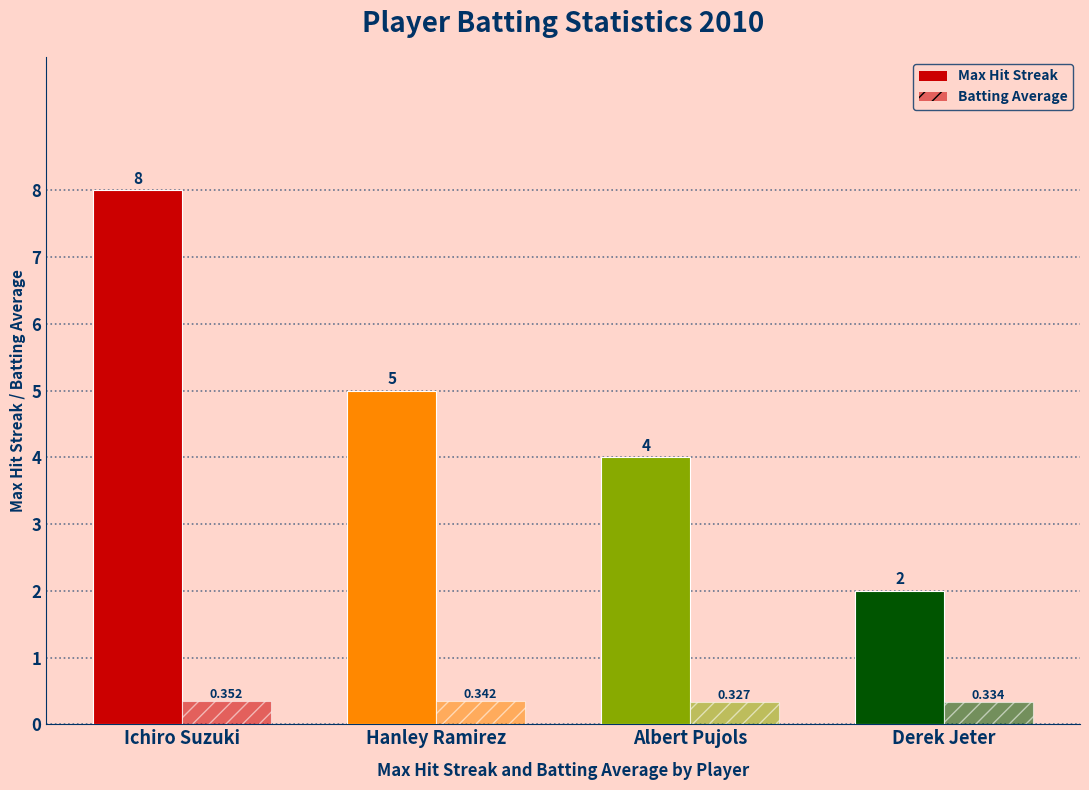

How many groups of bars are there?

4